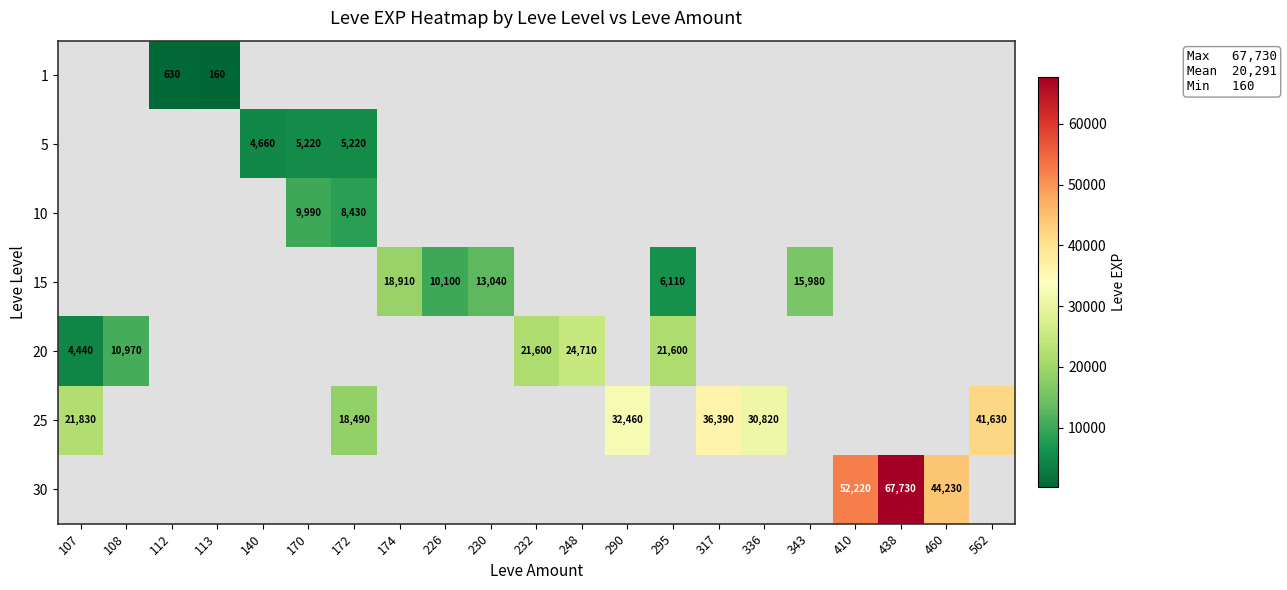

Which label corresponds to the largest value in the chart?

438